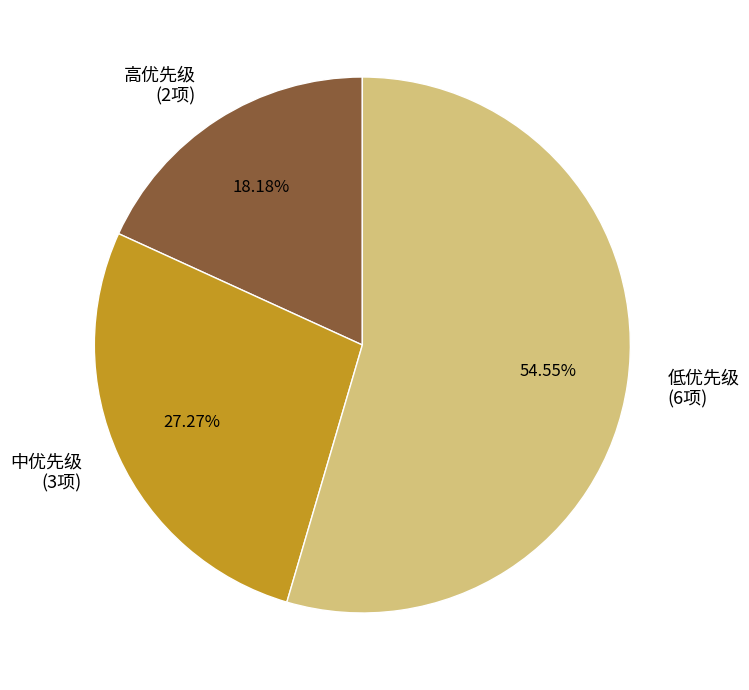

Between 高优先级 (2项) and 中优先级 (3项), which is larger?

中优先级 (3项)